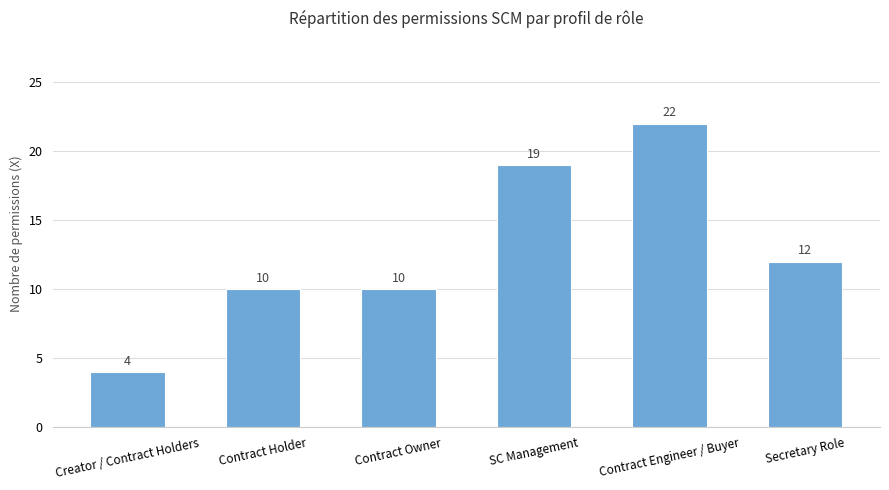

What is the maximum value shown in the chart?

22